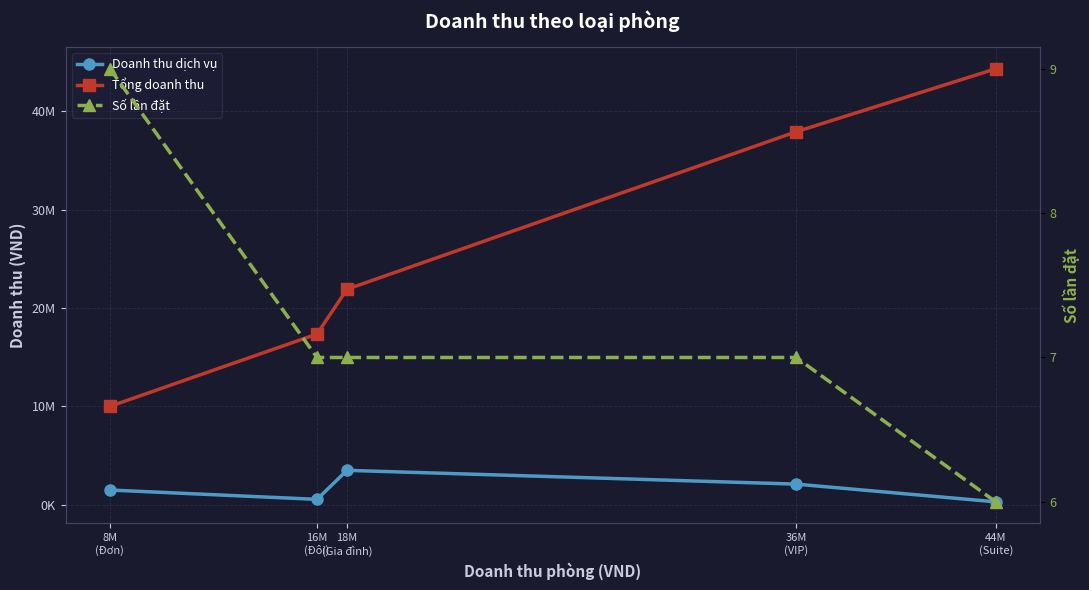

Which series has the largest total across all categories?

Tổng doanh thu